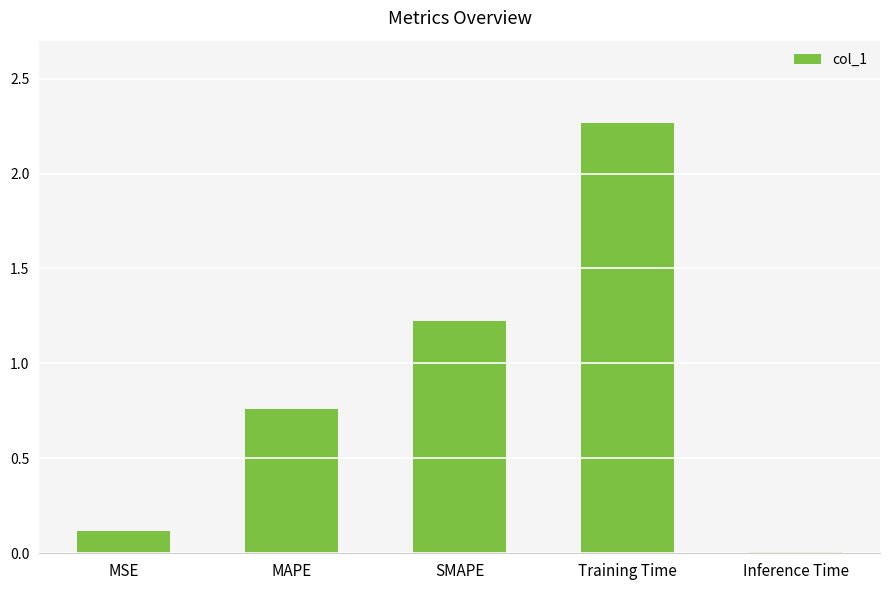

What is the sum of the values at MSE and Inference Time?

0.1